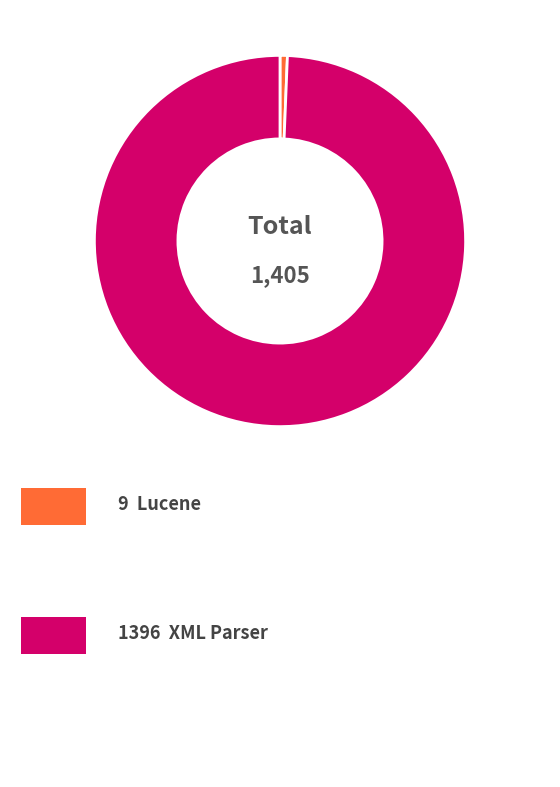

Is there any slice that represents more than half of the pie?

Yes